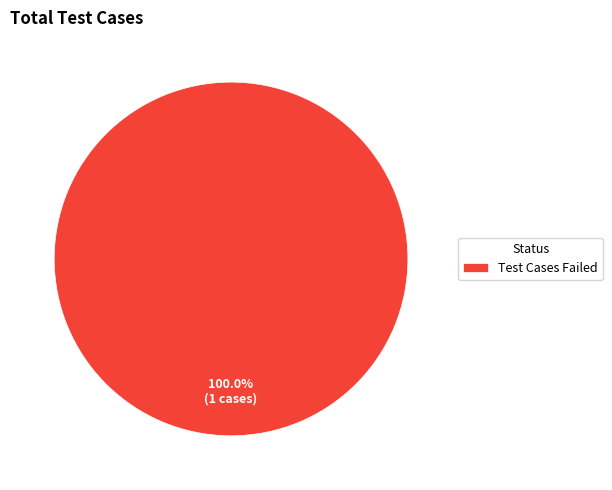

Is Test Cases Failed the majority of the pie?

Yes